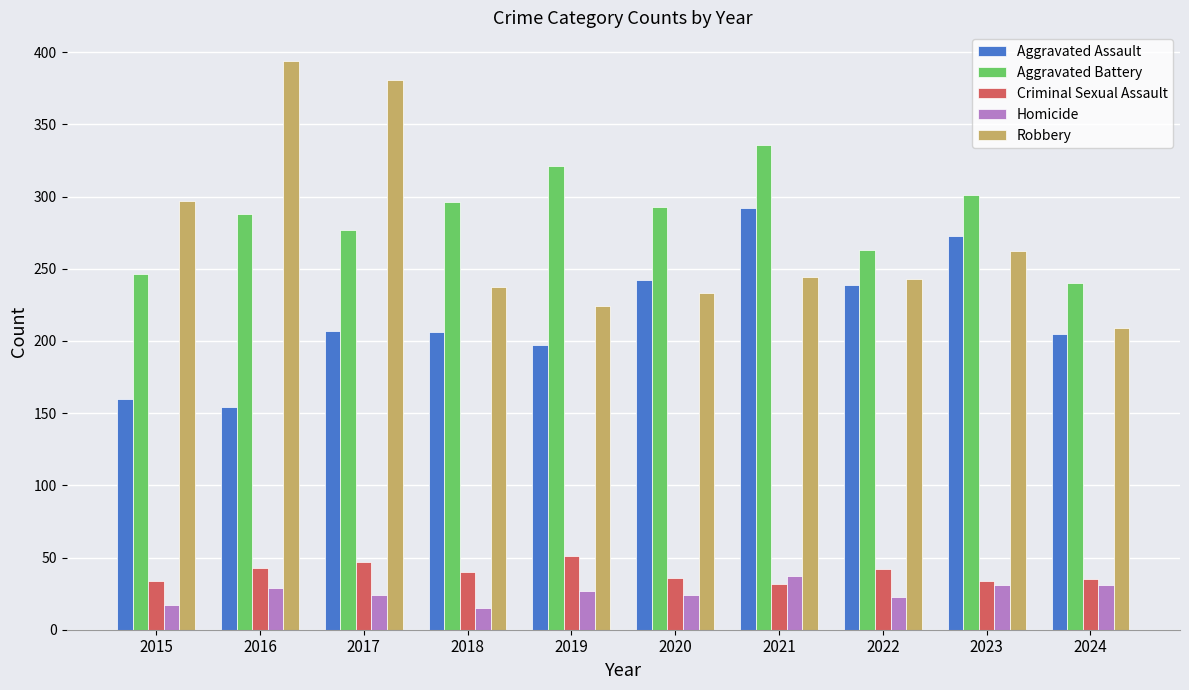

What is the total value across all series at 2016?

908